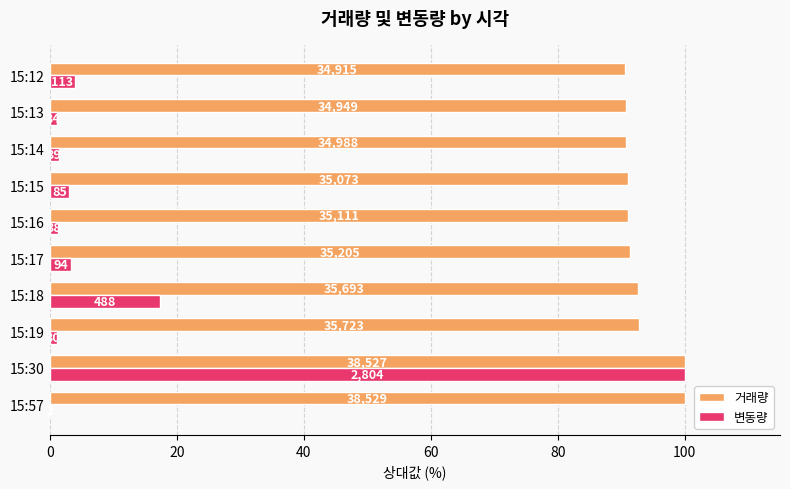

List the series in order of their peak value, lowest first.

거래량, 변동량